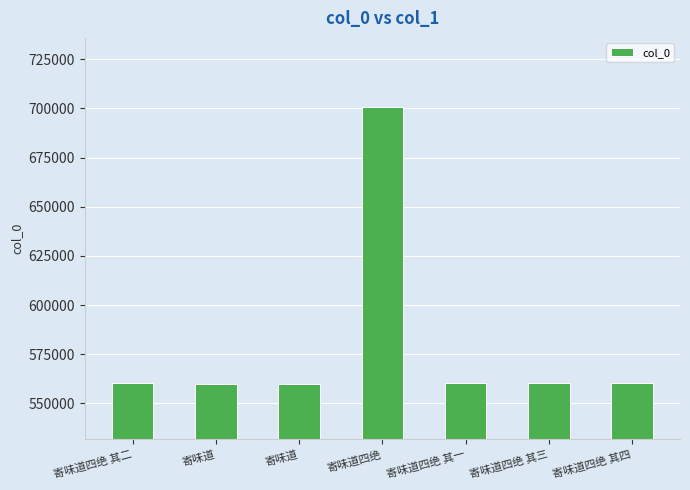

How many bars are there in total?

7